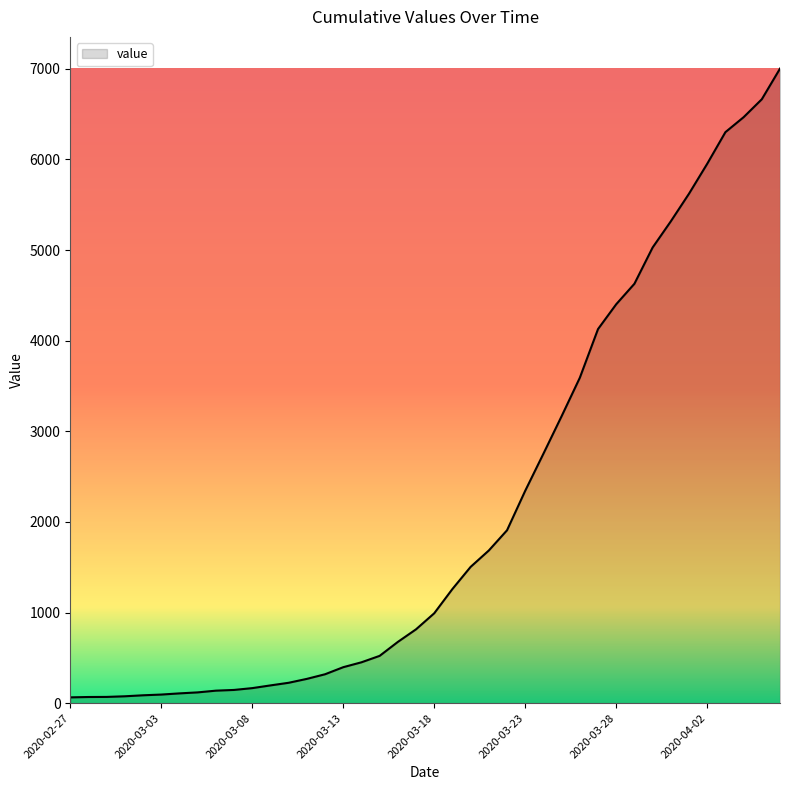

What is the difference between the maximum and minimum values?

6938